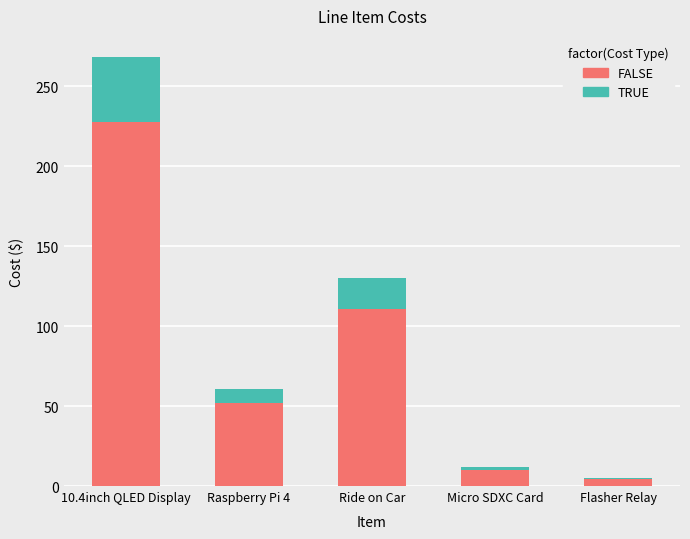

How many data points does each series have?

5